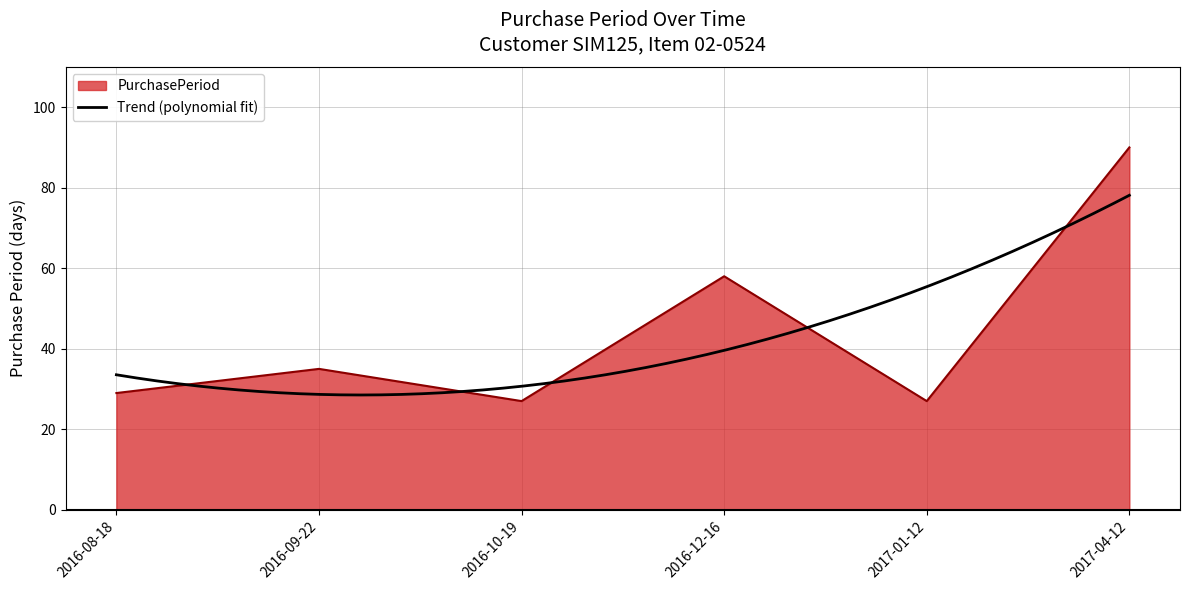

What is the average value?

44